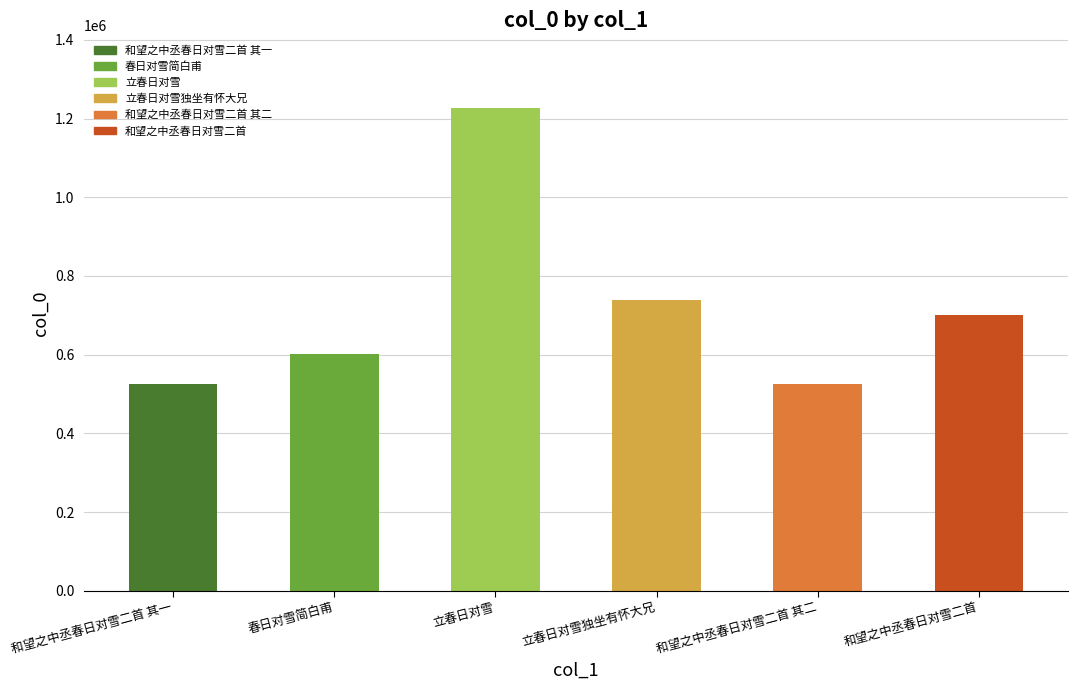

What is the difference between the maximum and minimum values?

701238